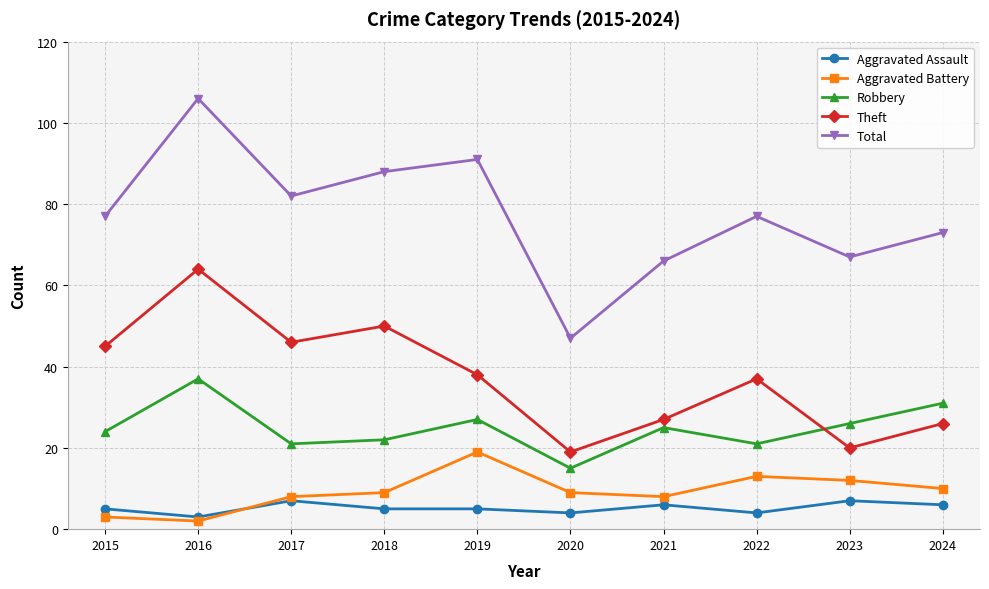

At which category does Aggravated Battery reach its first local peak?

2019